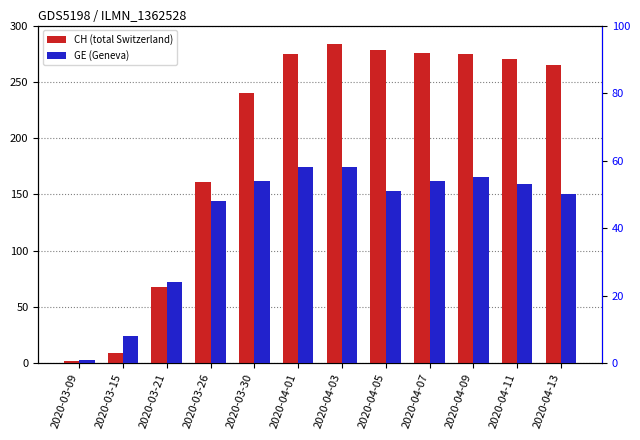

At 2020-03-30, list the series in order from largest to smallest.

CH, GE